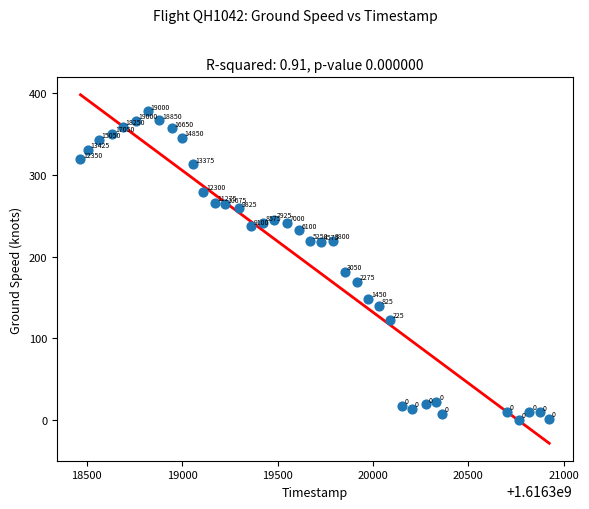

What is the range of Y values (max minus min)?

378